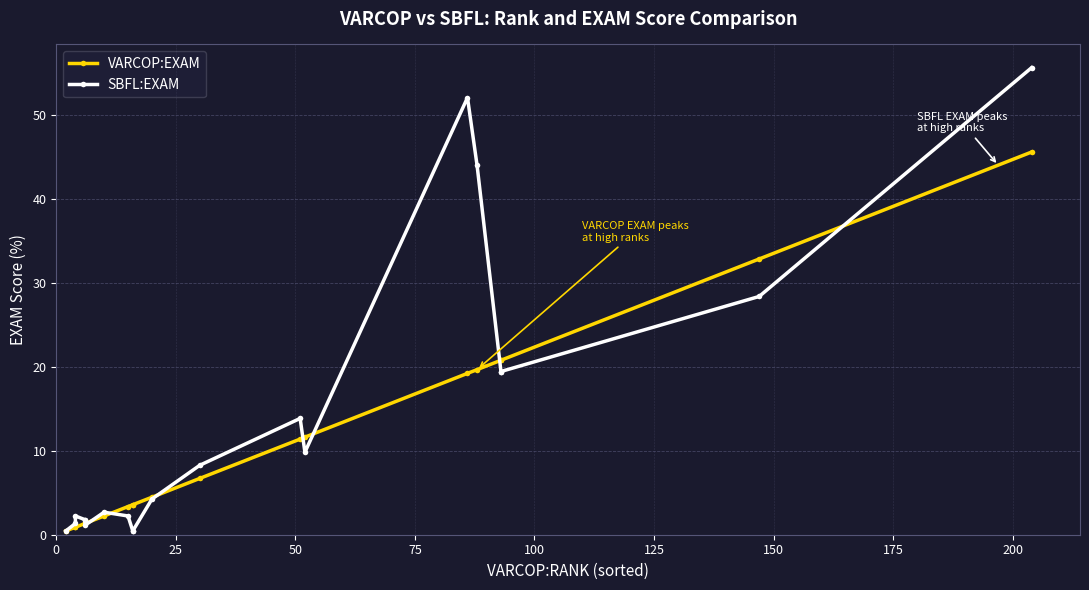

At how many categories does at least one series exceed 46?

2